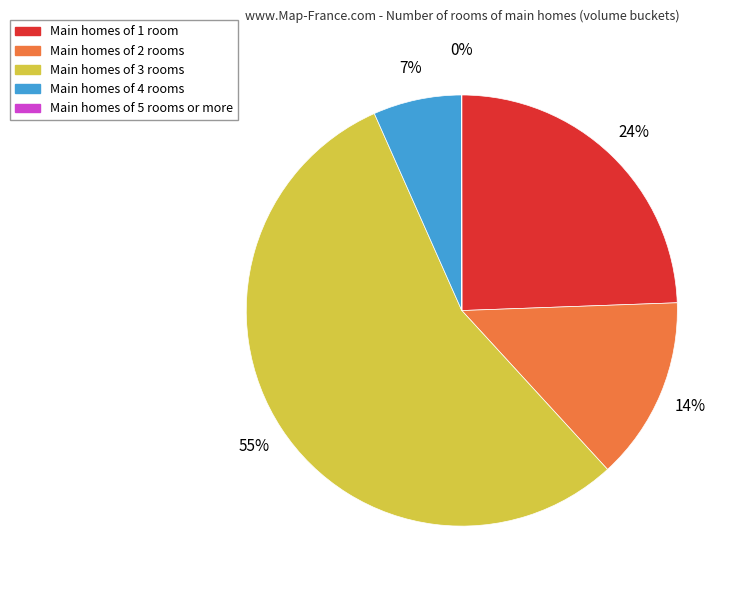

Is there any slice that represents more than half of the pie?

Yes